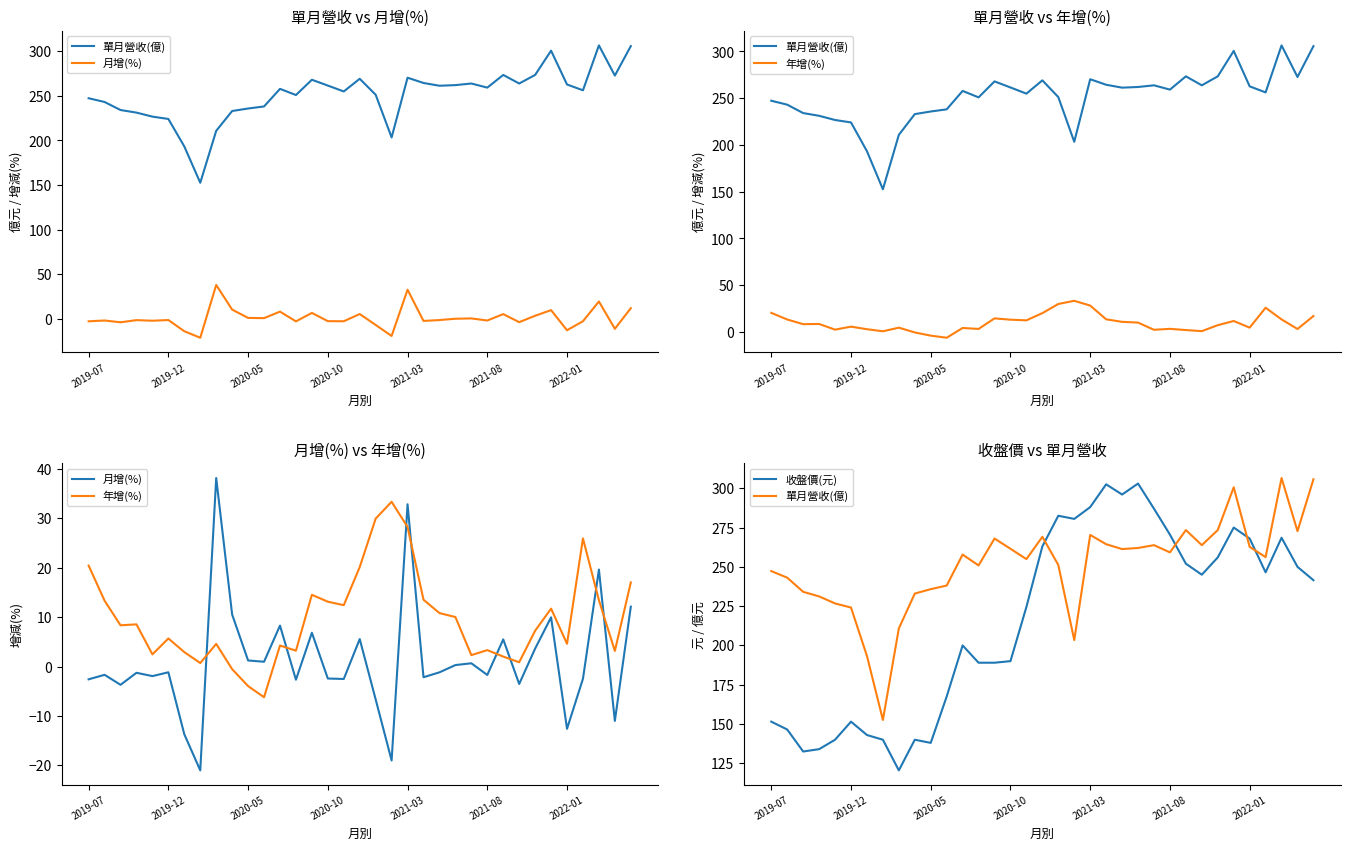

Rank the series by their maximum value, from lowest to highest.

年增(%), 月增(%), 收盤價(元), 單月營收(億)